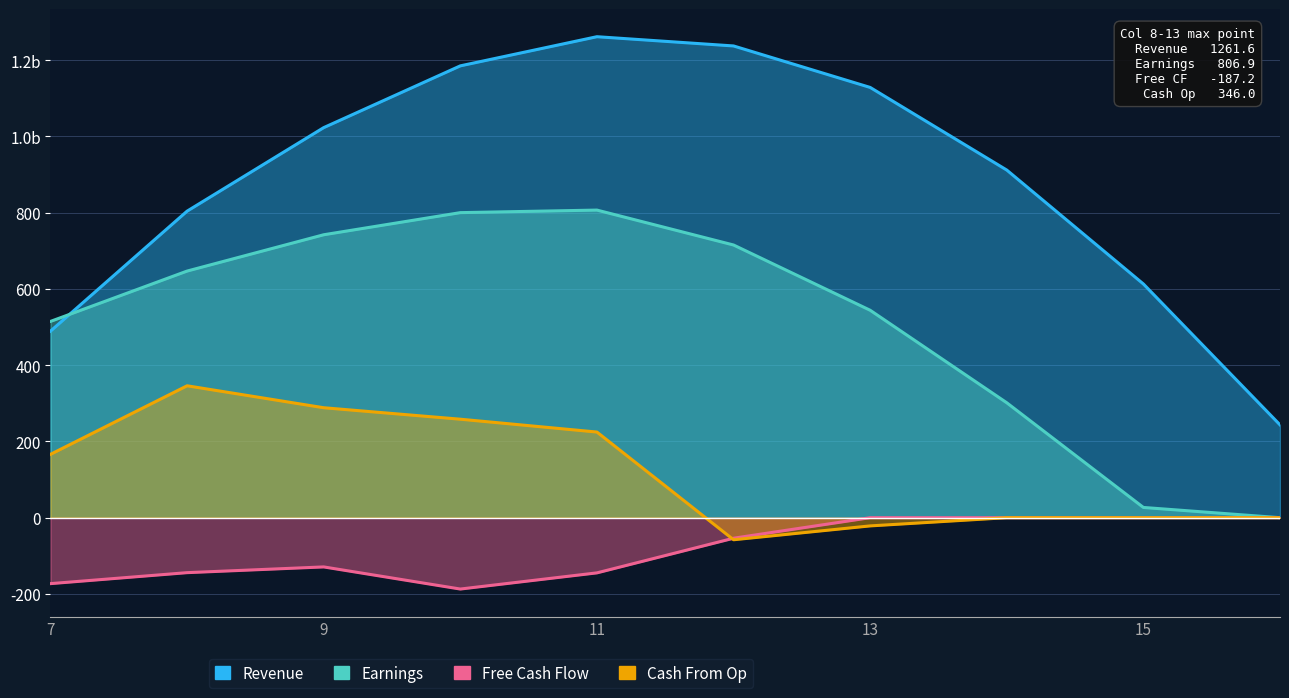

Rank the series at 15 from lowest to highest value.

Earnings, Revenue